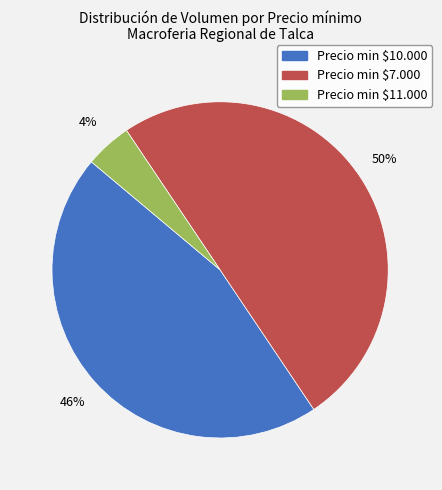

To the nearest percent, what is the difference between the largest and smallest slice percentages?

46%